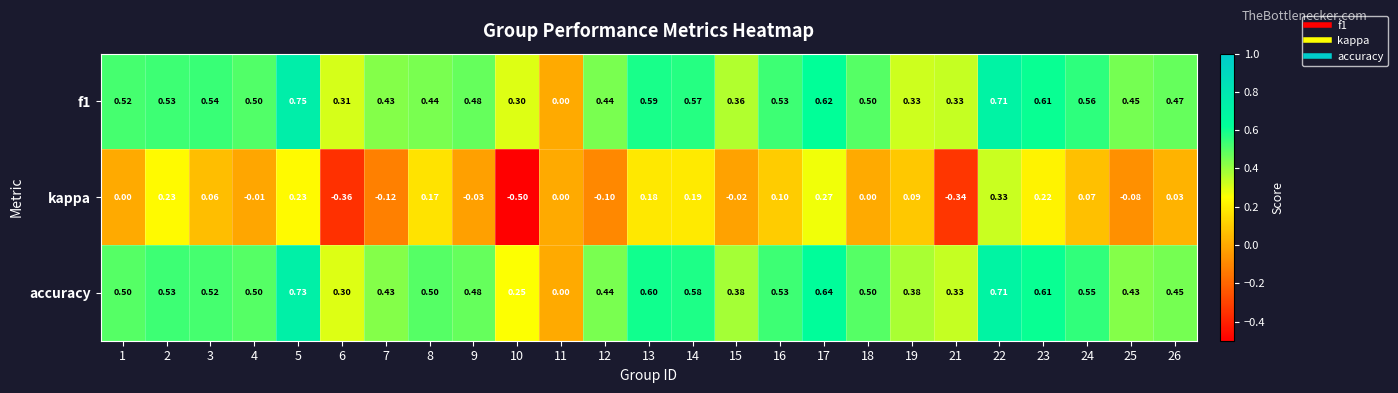

Is the value of kappa at 18 greater than the value of f1 at 7?

No